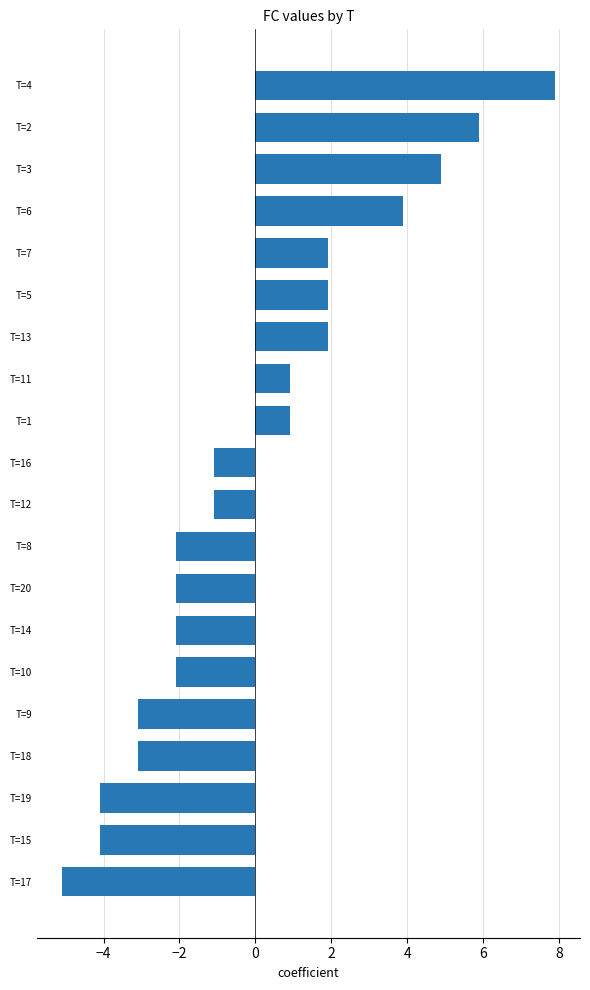

What is the smallest value displayed?

-5.1